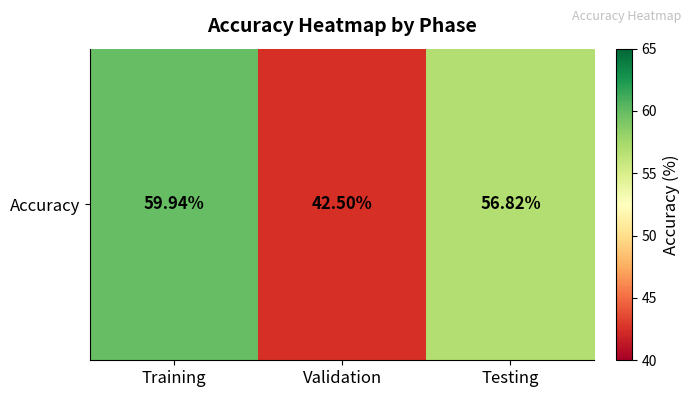

Where does the data first go above 56?

Training